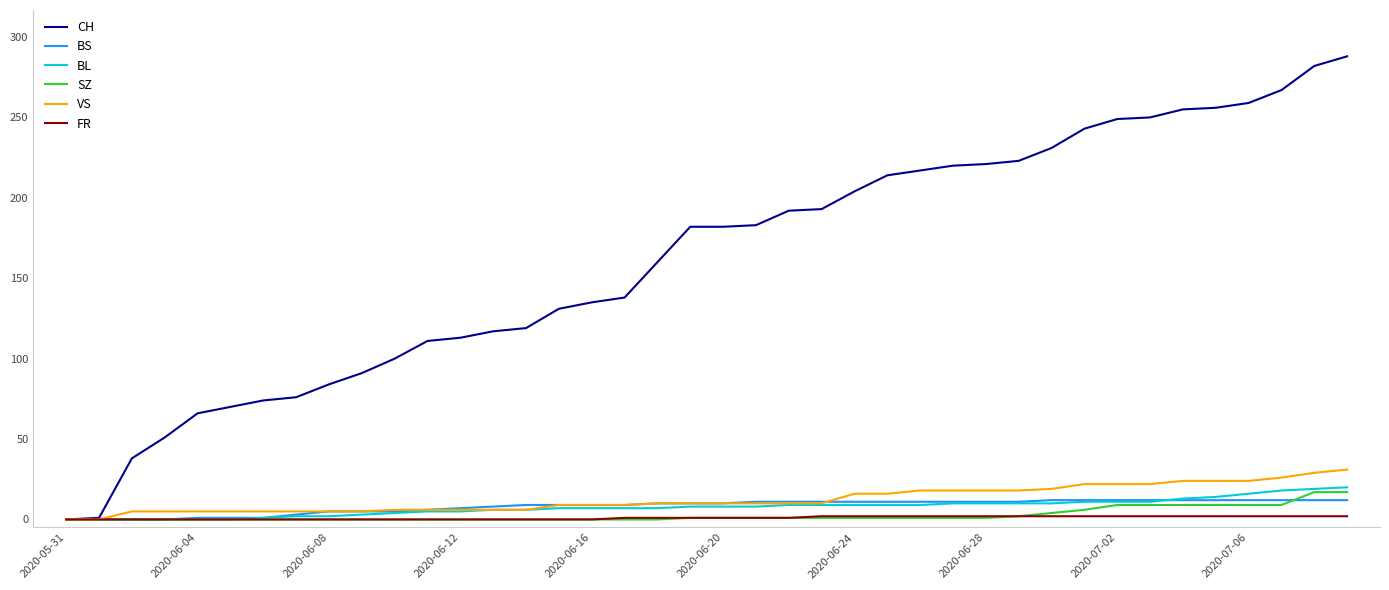

What is the greatest value displayed?

288